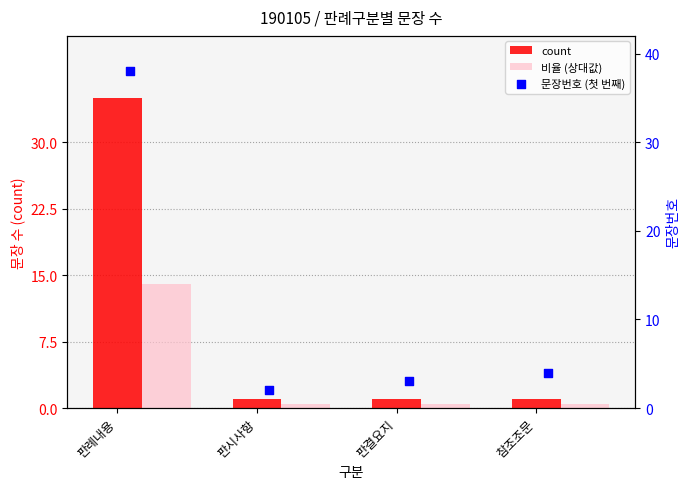

What is the total value across all series at 참조조문?

5.4